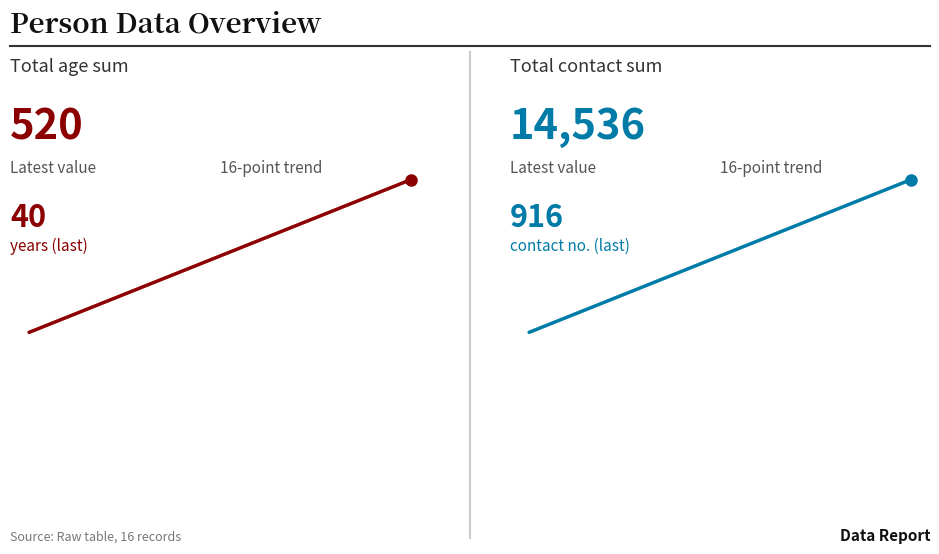

Read the age value at 12, to the nearest 5.

30